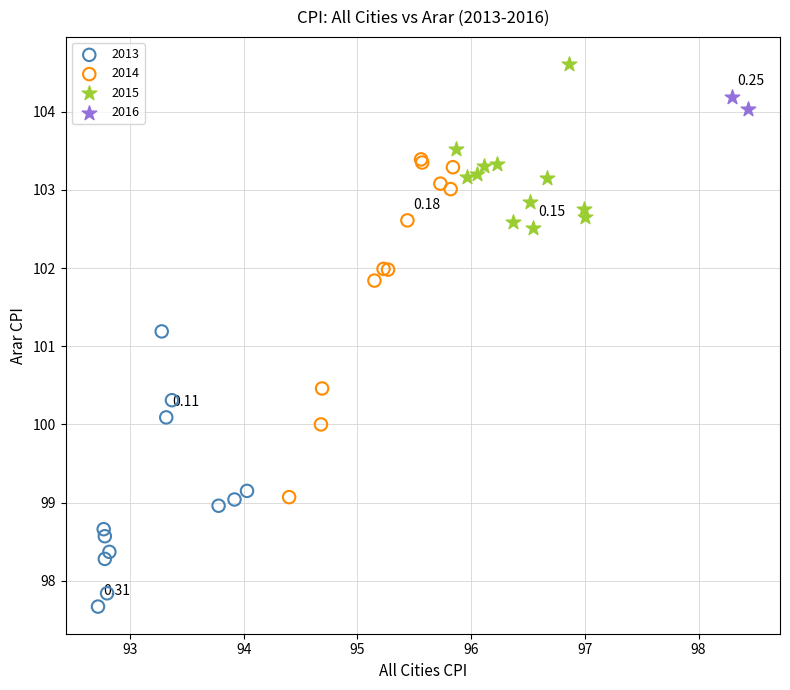

What are all the series names shown in the legend?

2013, 2014, 2015, 2016